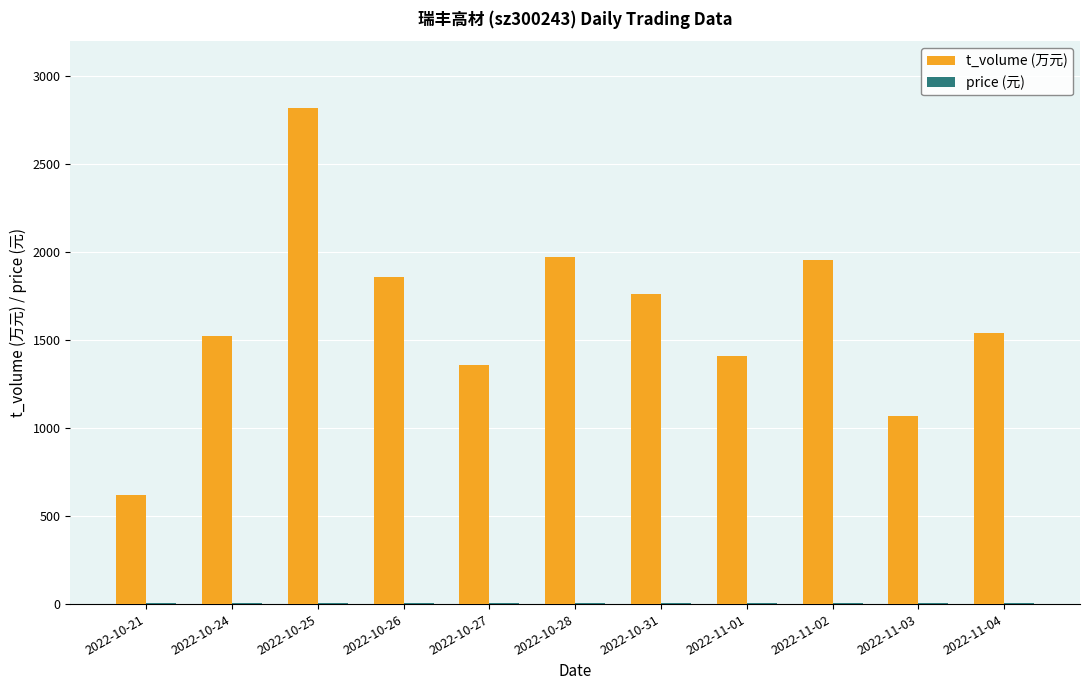

Are the bars grouped side by side (vs. stacked)?

Yes